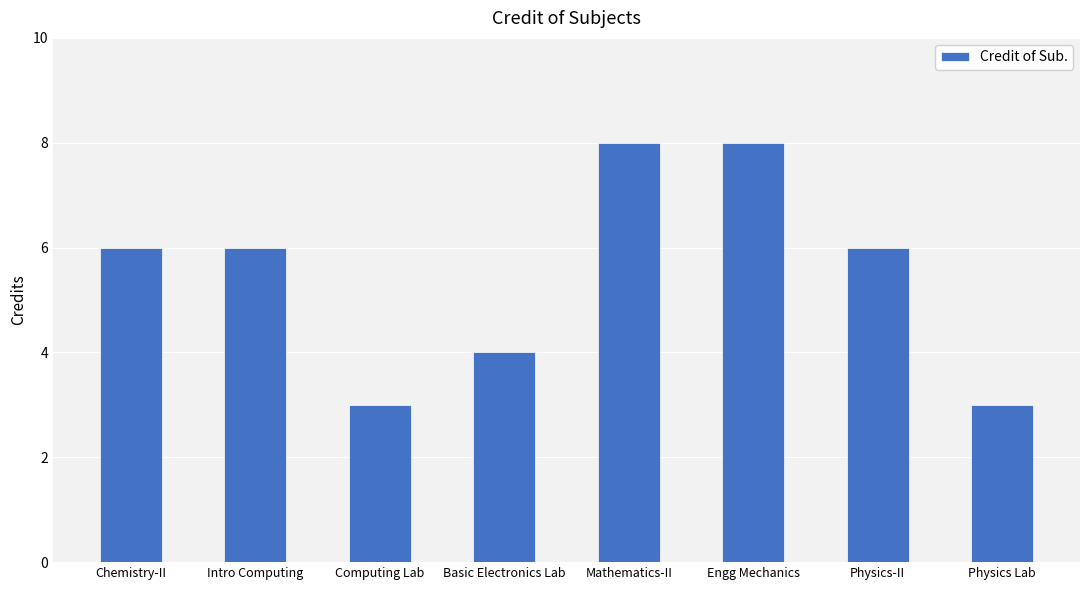

What is the value of the 3rd bar from the left?

3